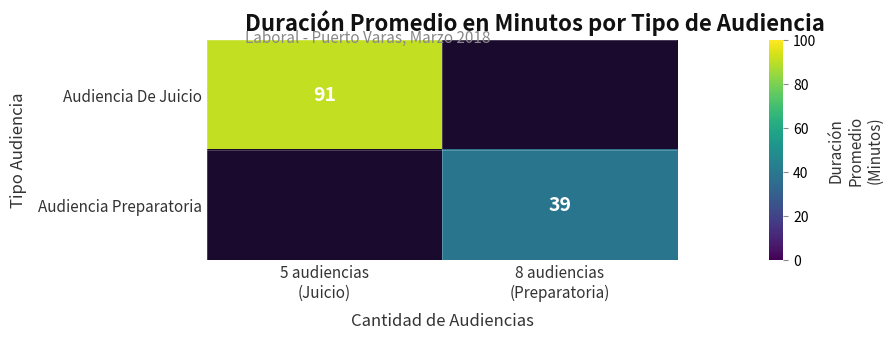

Rank the series by their average value, from highest to lowest.

Audiencia De Juicio, Audiencia Preparatoria